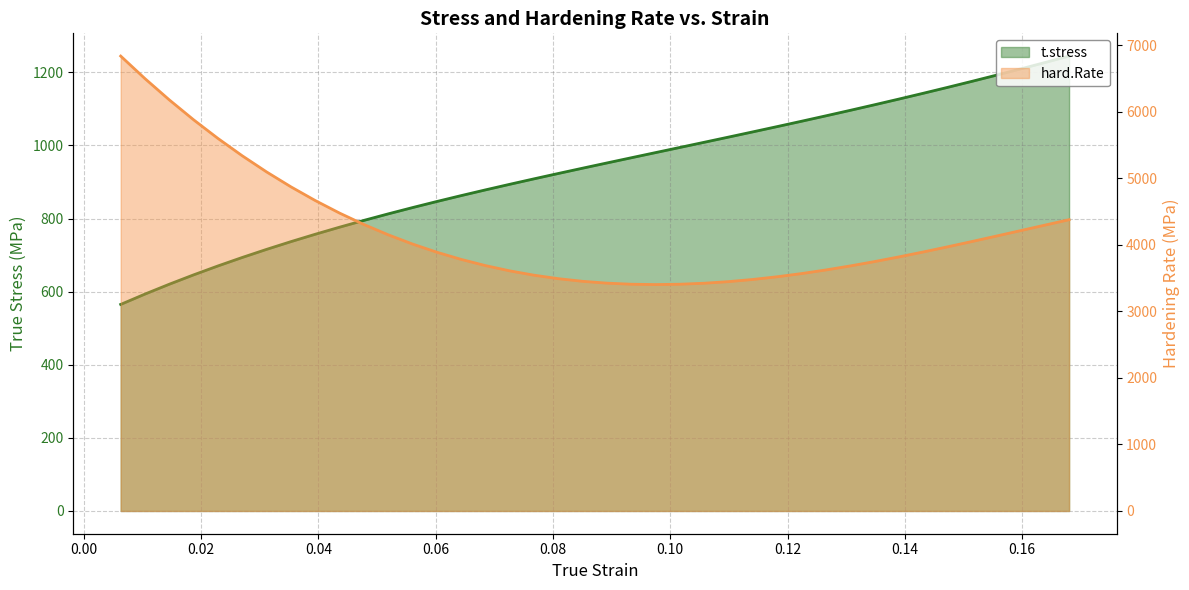

Which category has the lowest value across all series?

0.006319986744817705